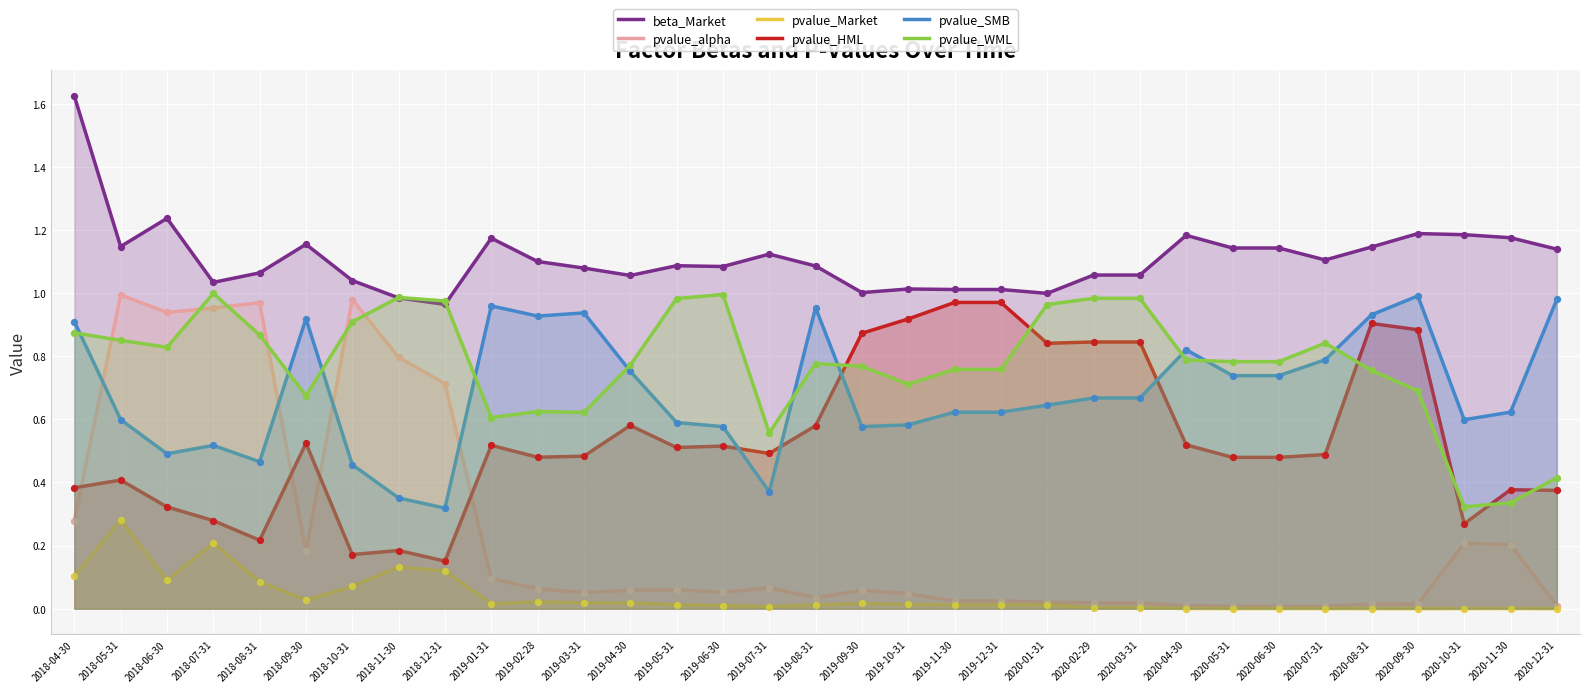

Which series contains the highest Y value?

beta_Market